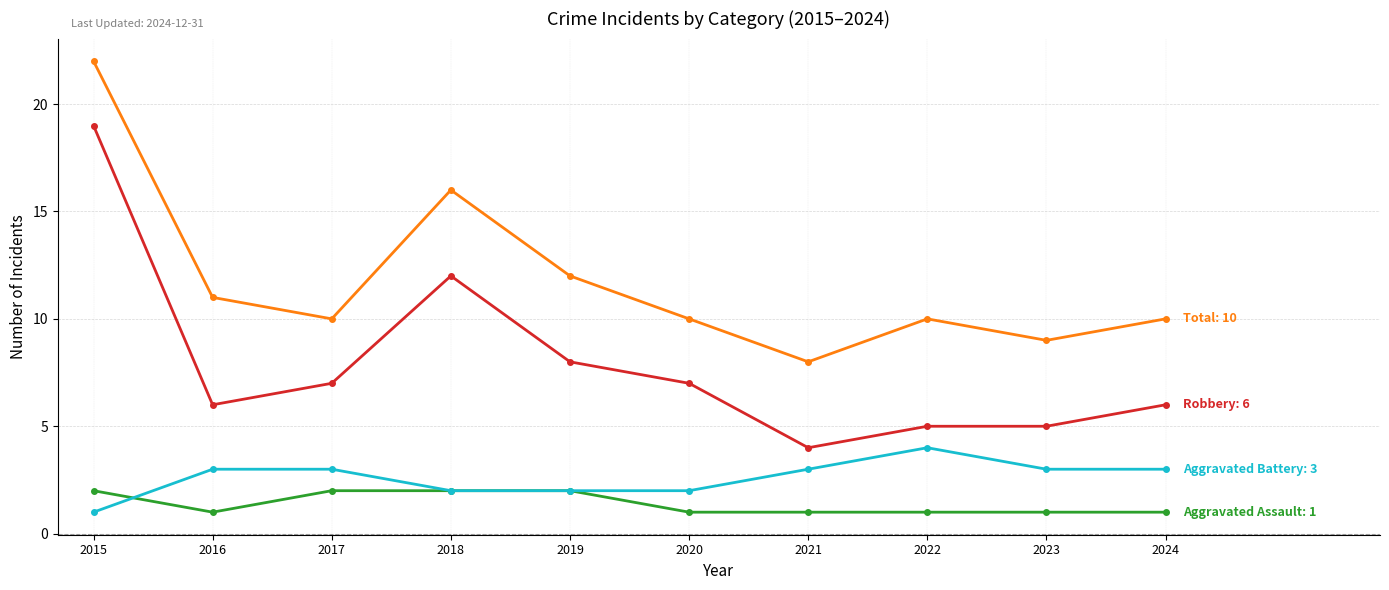

What is the greatest value displayed?

22